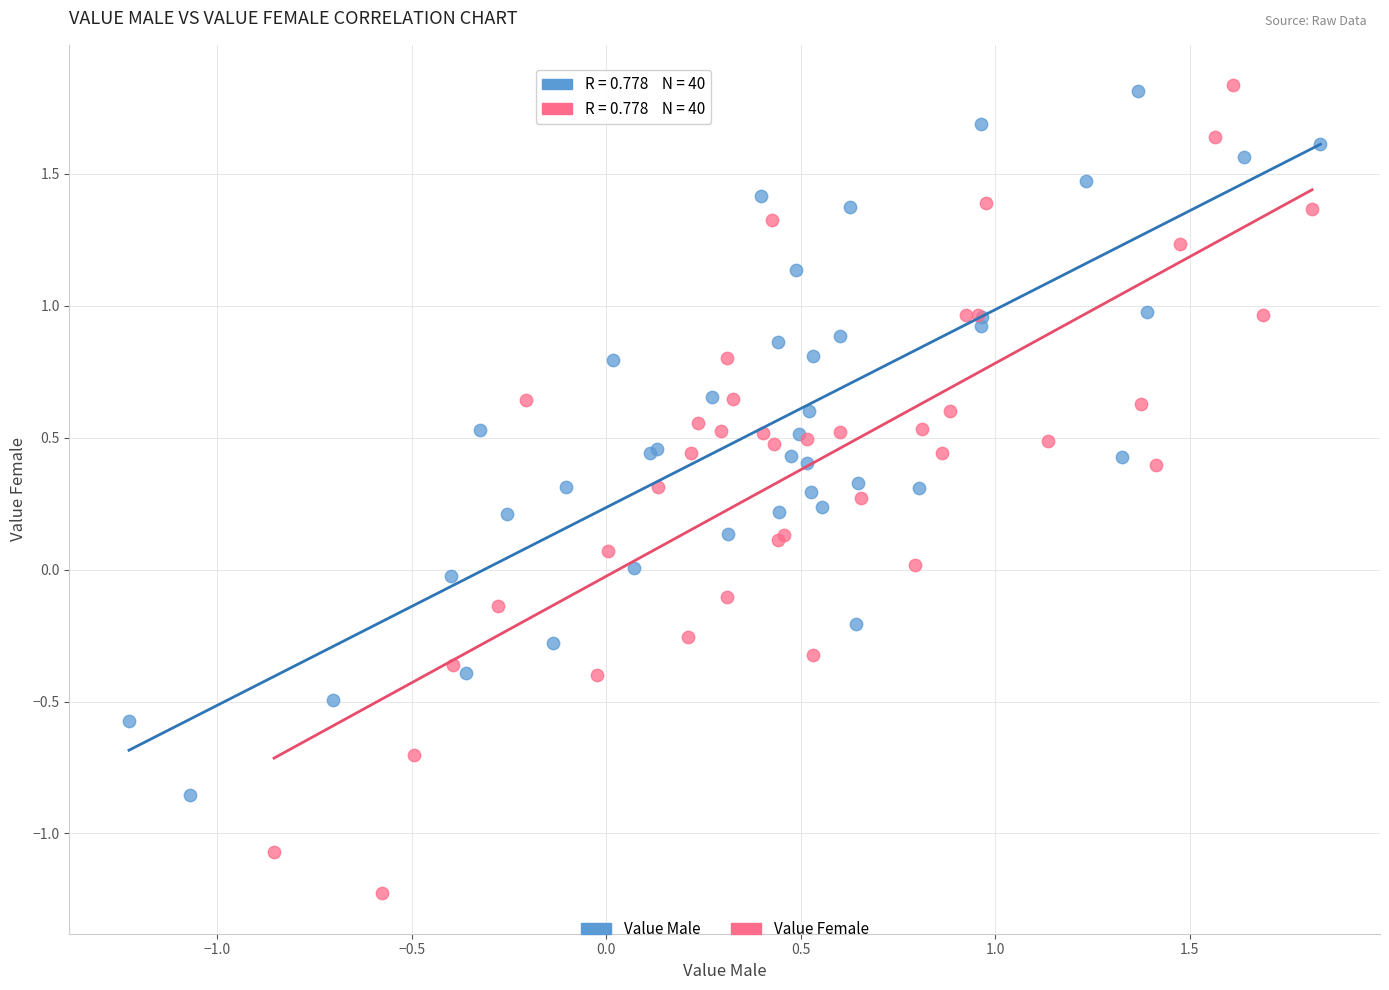

Which series has the widest spread of Y values?

Value Female